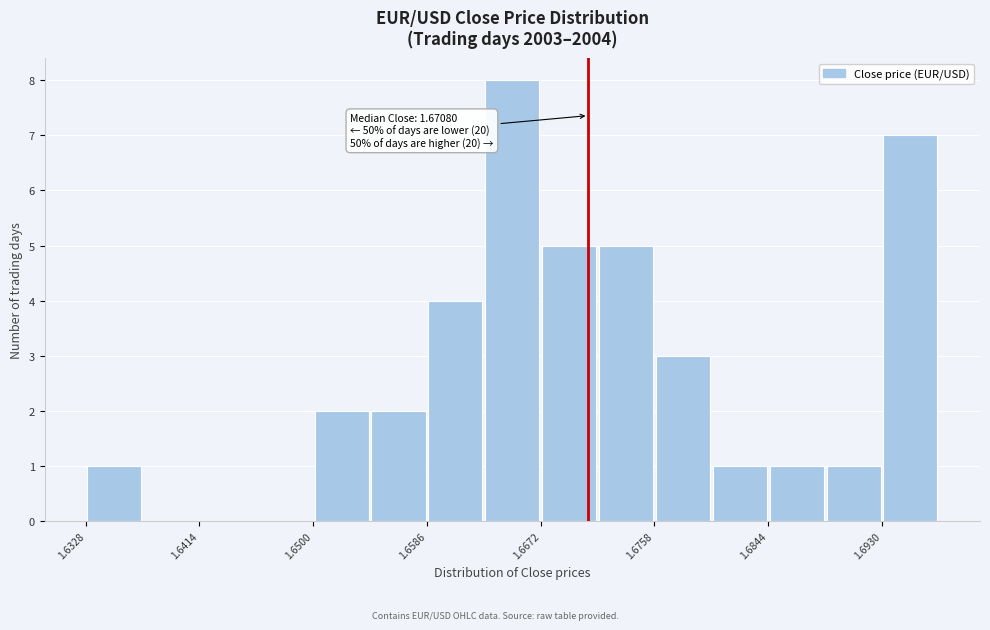

Which range on the x-axis has the tallest bar?

1.663 to 1.667